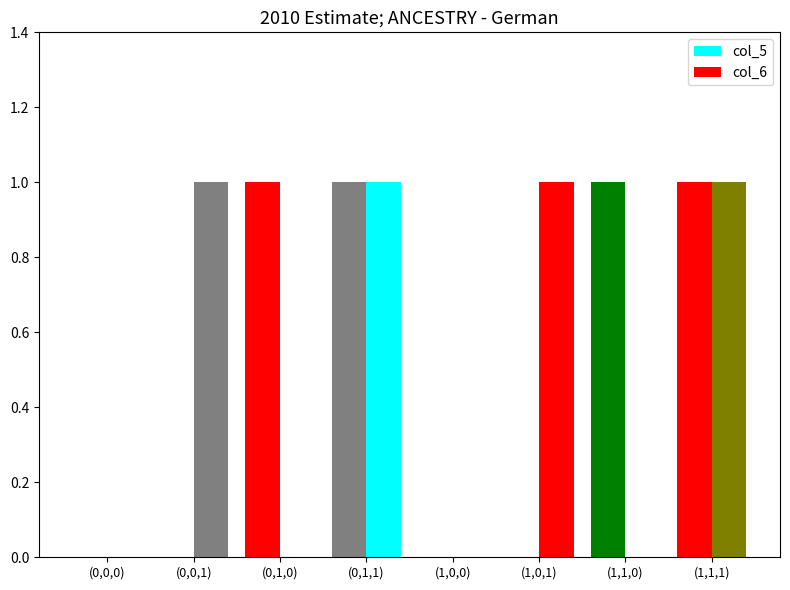

What is the label of the 3rd bar from the right?

(1,0,1)